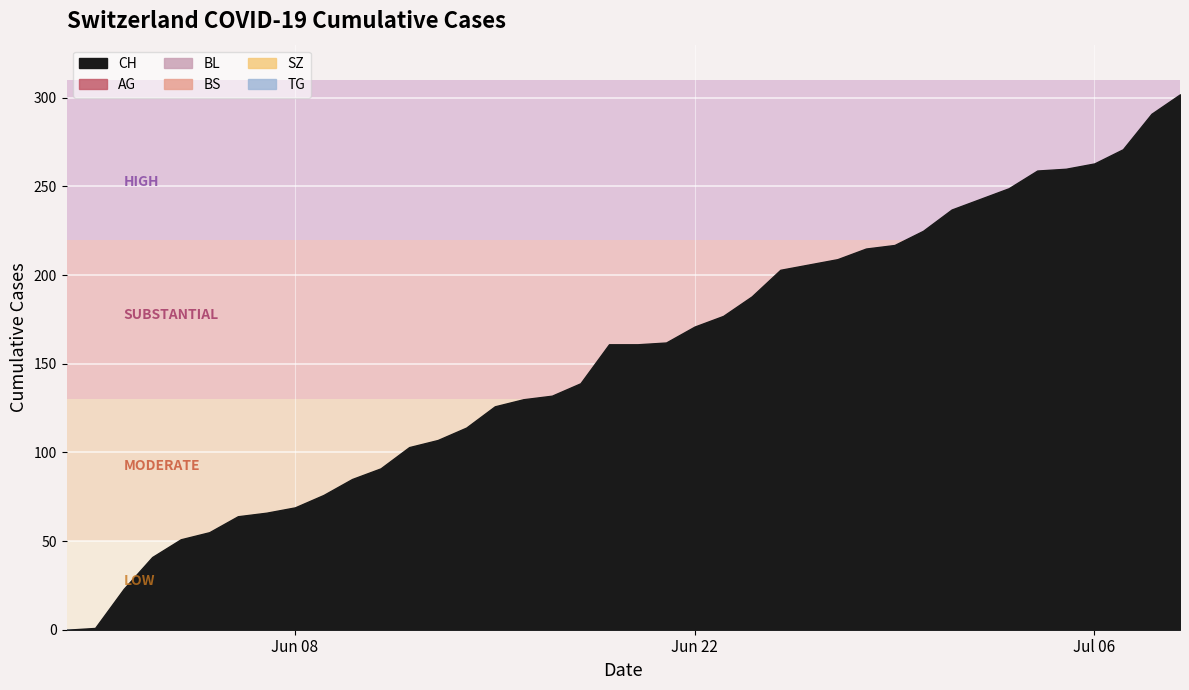

Rank the series by their maximum value, from highest to lowest.

CH, AG, BL, SZ, BS, TG